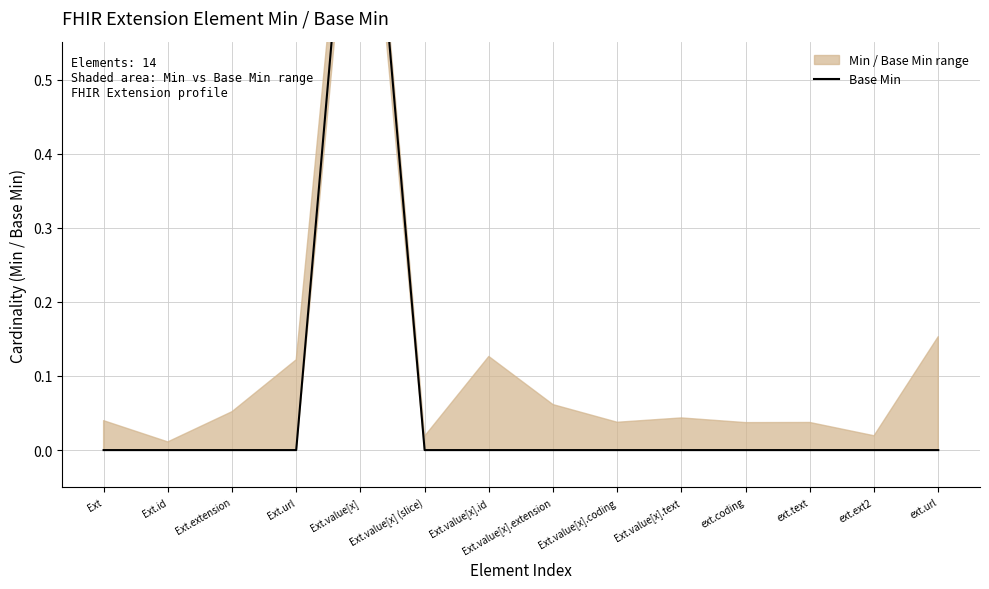

Is the value of Base Min at 0 greater than the value of Min at 0?

No